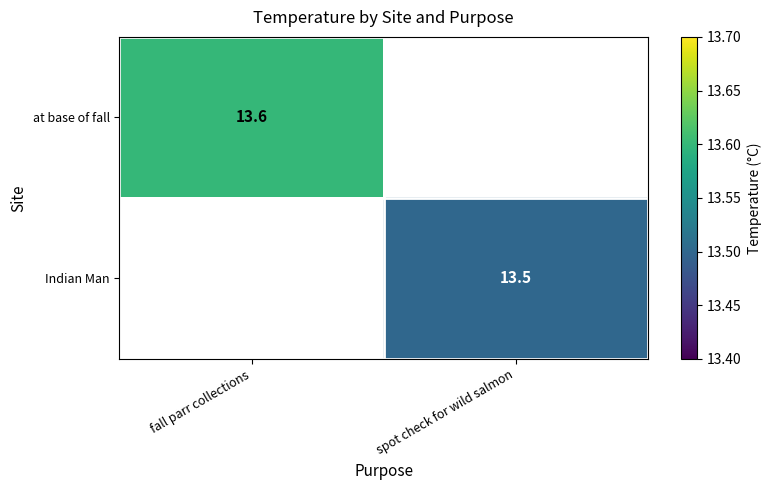

Which series has the widest spread of values?

at base of fall